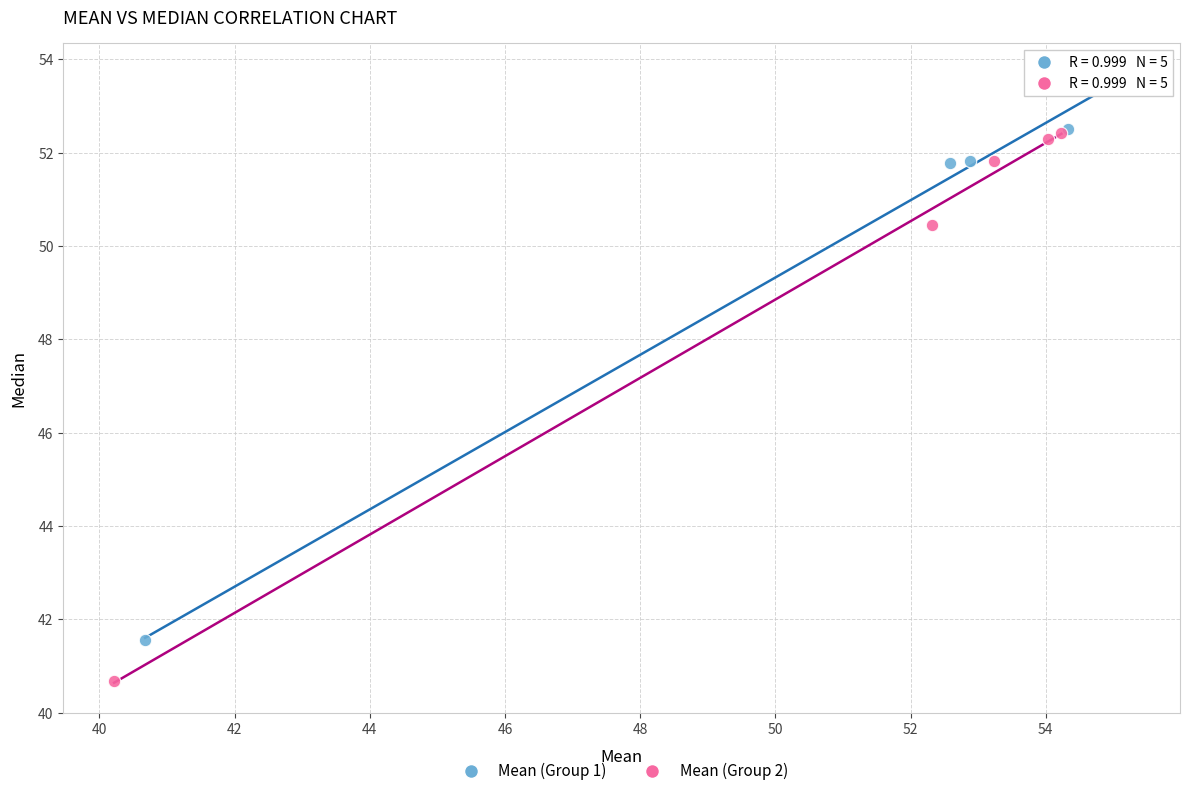

Which series contains the lowest Y value?

Mean (Group 2)